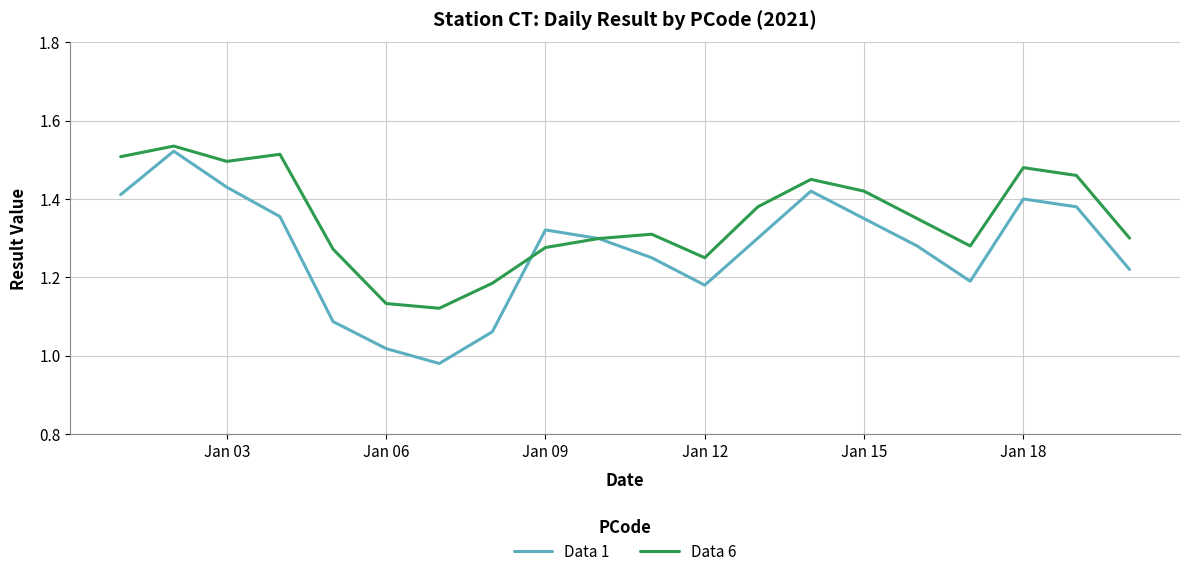

Rank the series by their average value, from lowest to highest.

Data 1, Data 6